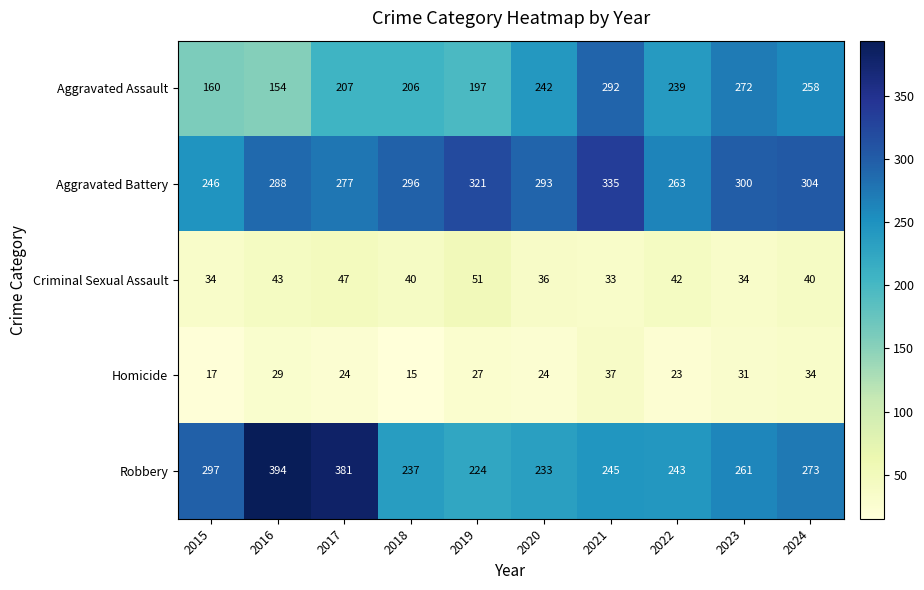

What is the minimum value shown in the chart?

15